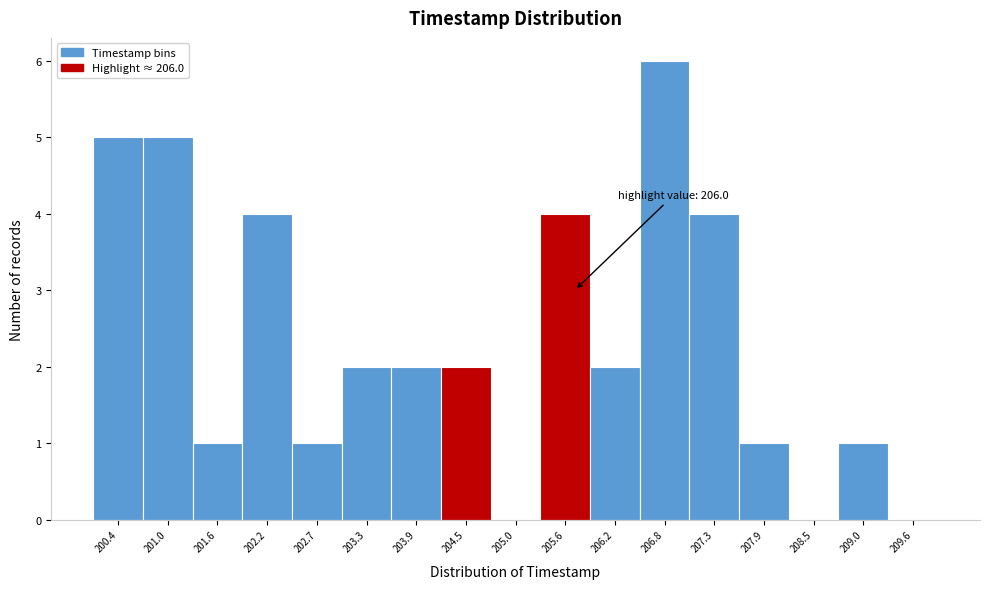

Reading left to right, transcribe all the data shown in this chart.

200.4=5	201.0=5	201.6=1	202.2=4	202.7=1	203.3=2	203.9=2	204.5=2	205.0=0	205.6=4	206.2=2	206.8=6	207.3=4	207.9=1	208.5=0	209.0=1	209.6=0